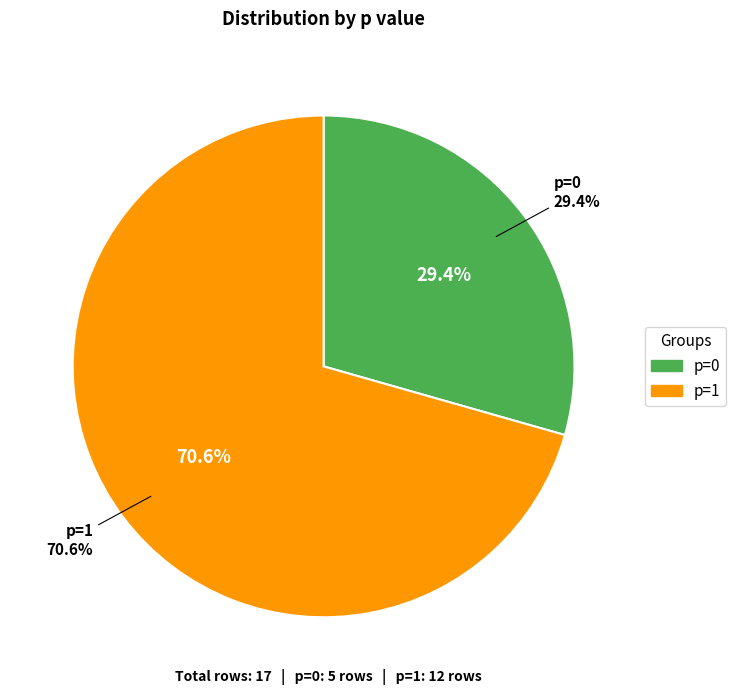

Which slice is the smallest?

p=0